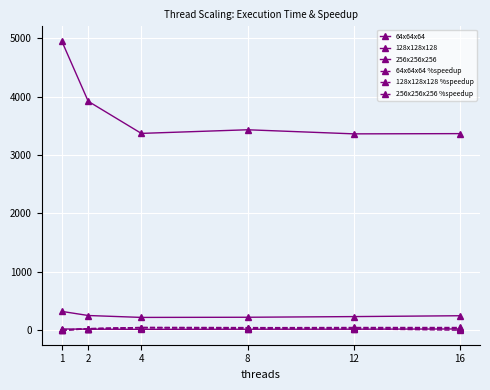

How many interior local valleys does the 128x128x128 series have?

1